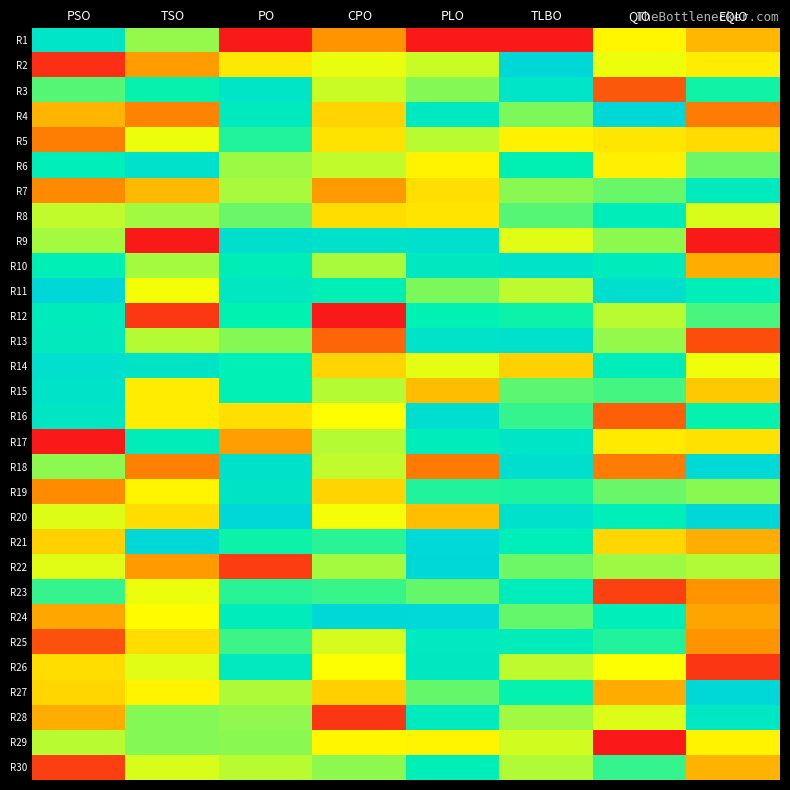

What is the spread (max minus min) of values at EQIO?

1.0